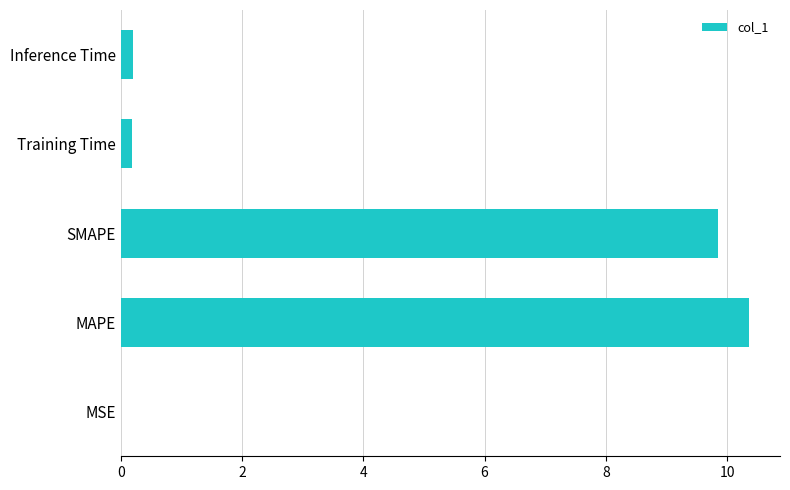

At which category does the chart reach its peak across all series?

MAPE